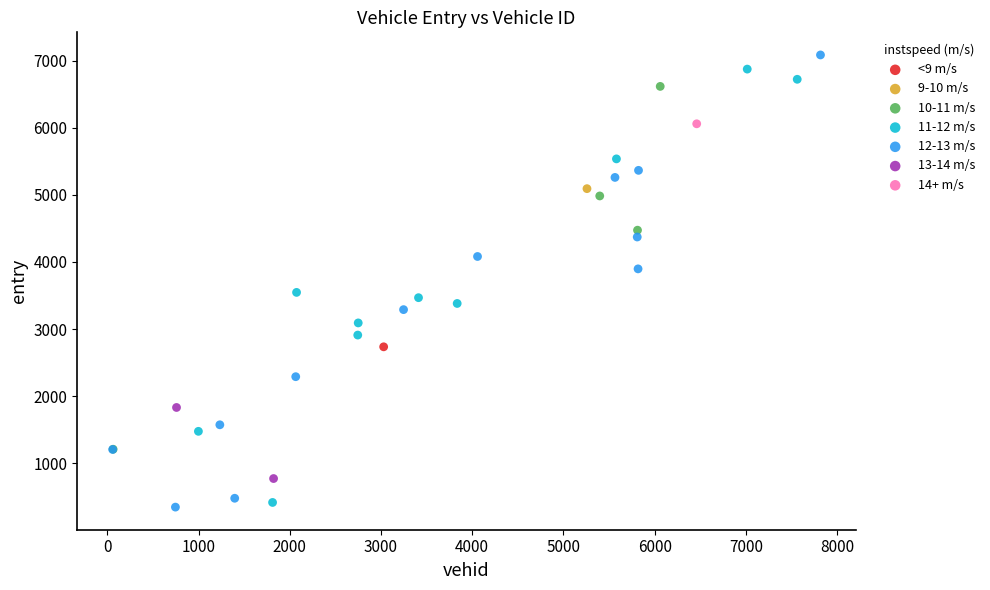

Which series contains the lowest Y value?

12-13 m/s